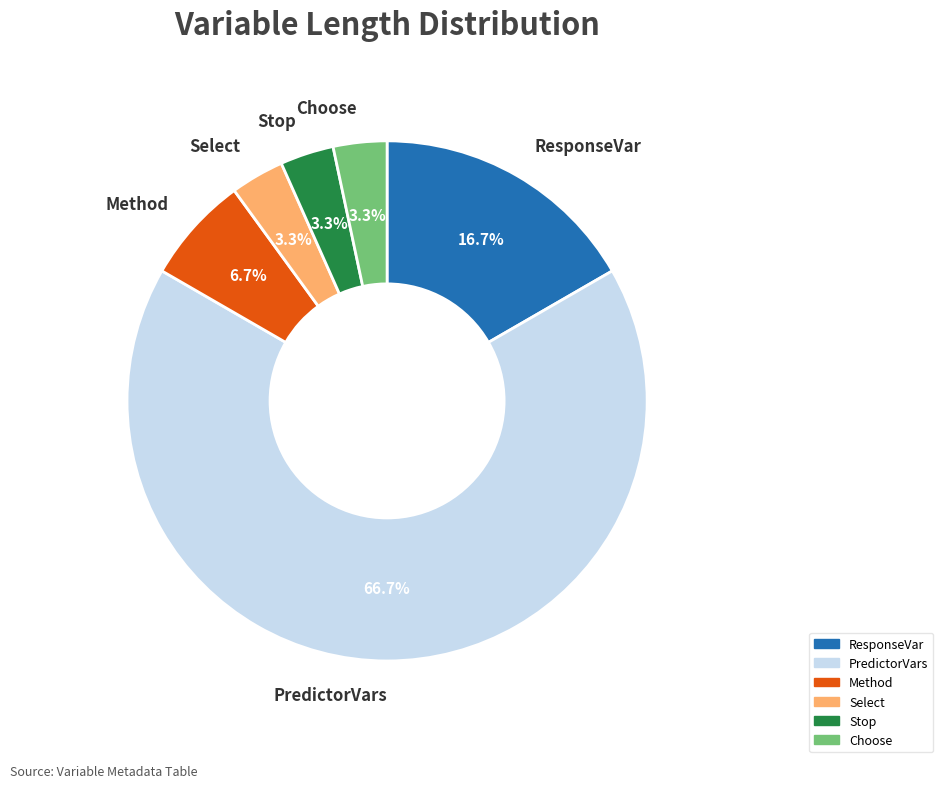

To the nearest percent, what is the difference between the largest and smallest slice percentages?

63%